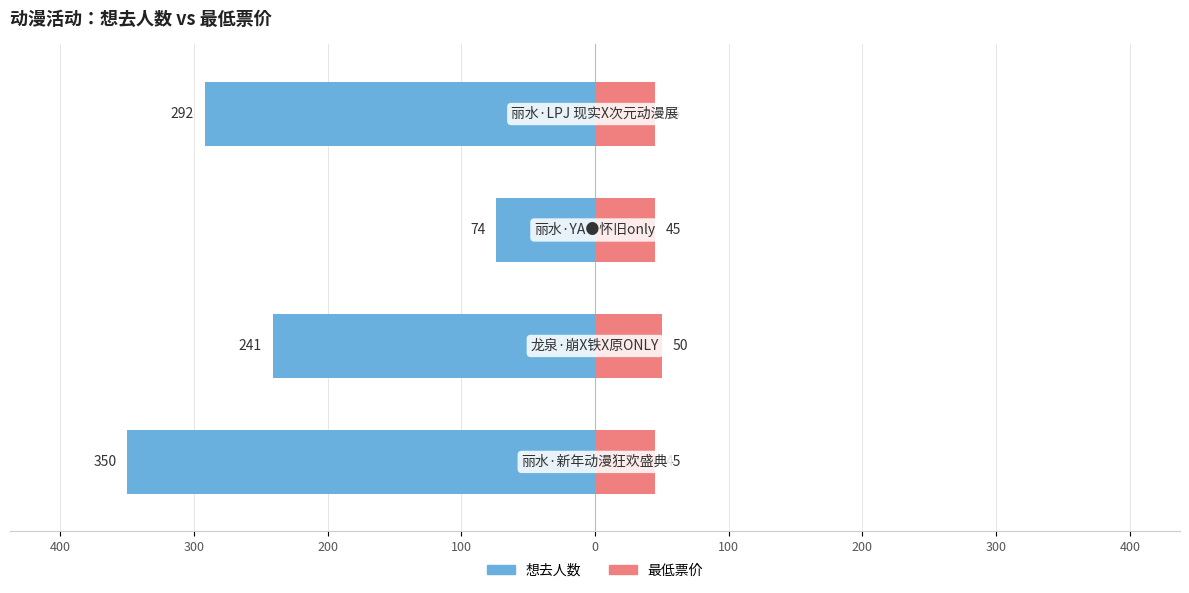

Reading left to right, what are all the values shown in this chart?

想去人数: -350	-241	-74	-292
最低票价: 45	50	45	45